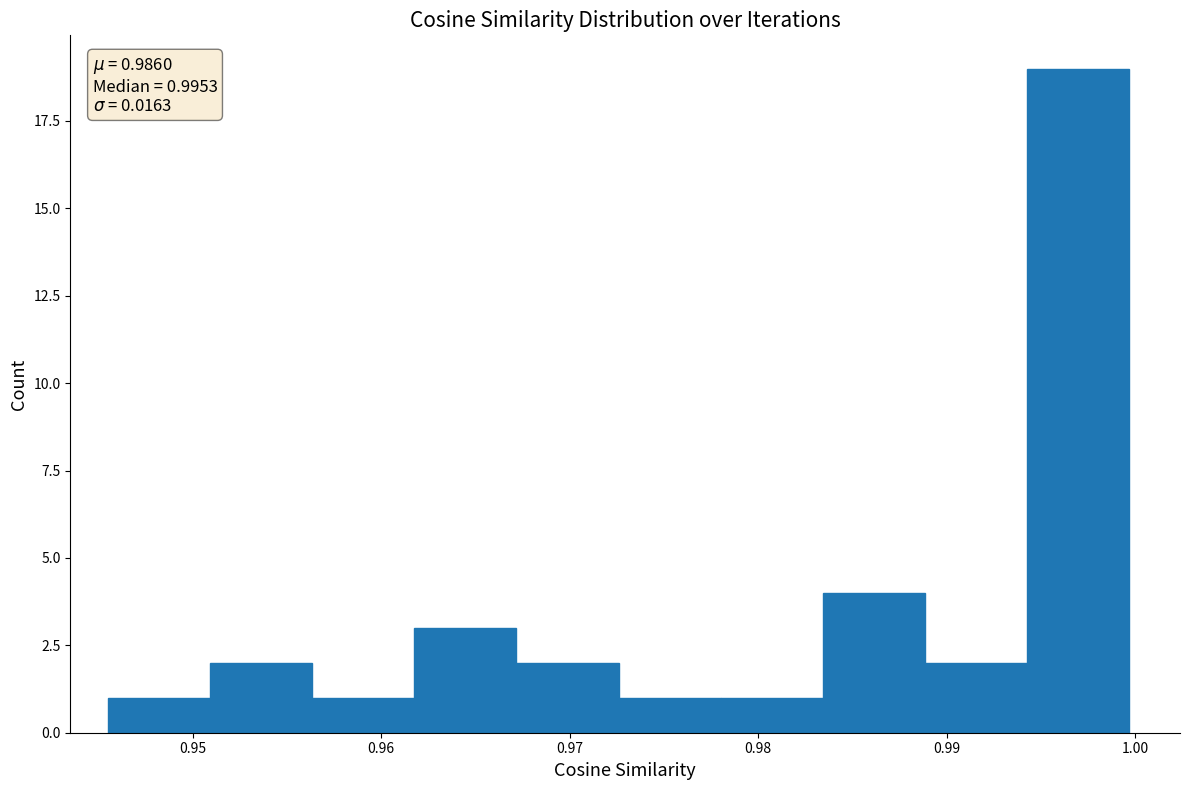

Over which range of the x-axis is the bar tallest?

0.994 to 1.000